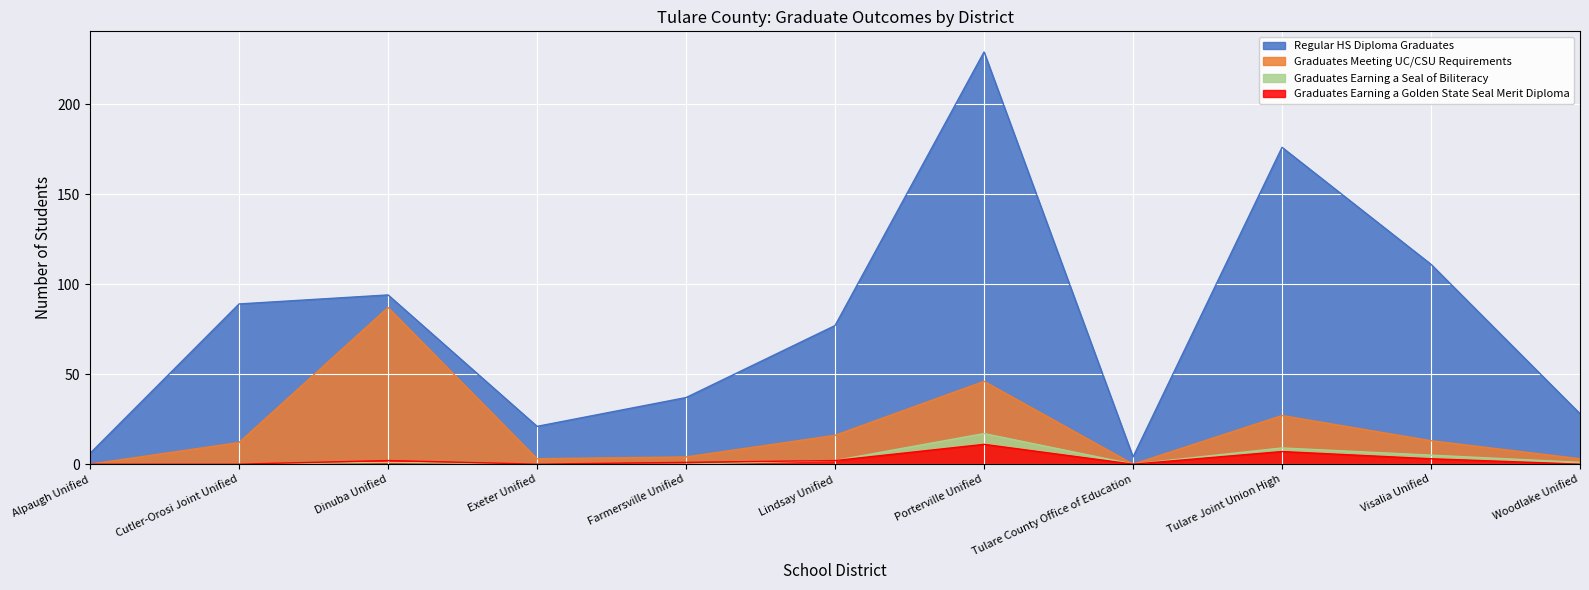

Rank the categories by Graduates Meeting UC/CSU Requirements value from highest to lowest.

Dinuba Unified, Porterville Unified, Tulare Joint Union High, Lindsay Unified, Visalia Unified, Cutler-Orosi Joint Unified, Farmersville Unified, Exeter Unified, Woodlake Unified, Alpaugh Unified, Tulare County Office of Education